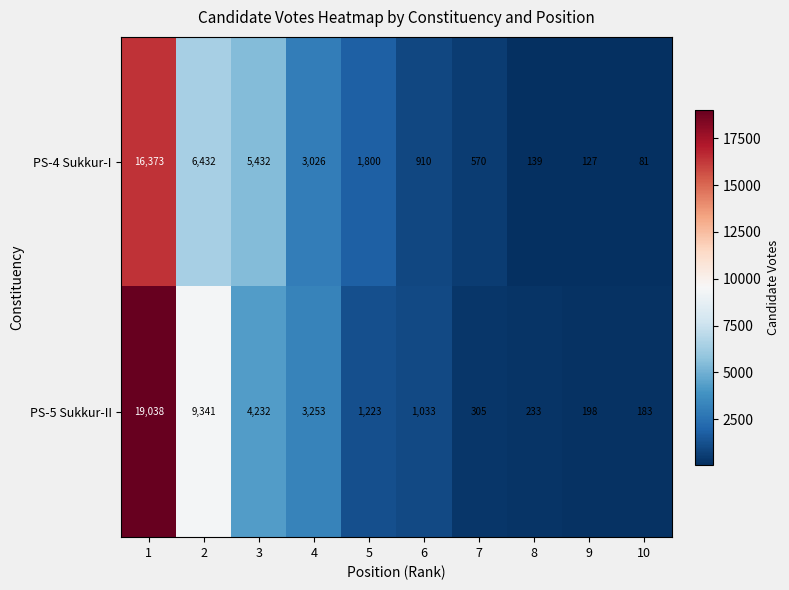

Reading left to right, transcribe all the data shown in this chart.

PS-4 Sukkur-I: 1=16373	2=6432	3=5432	4=3026	5=1800	6=910	7=570	8=139	9=127	10=81
PS-5 Sukkur-II: 1=19038	2=9341	3=4232	4=3253	5=1223	6=1033	7=305	8=233	9=198	10=183